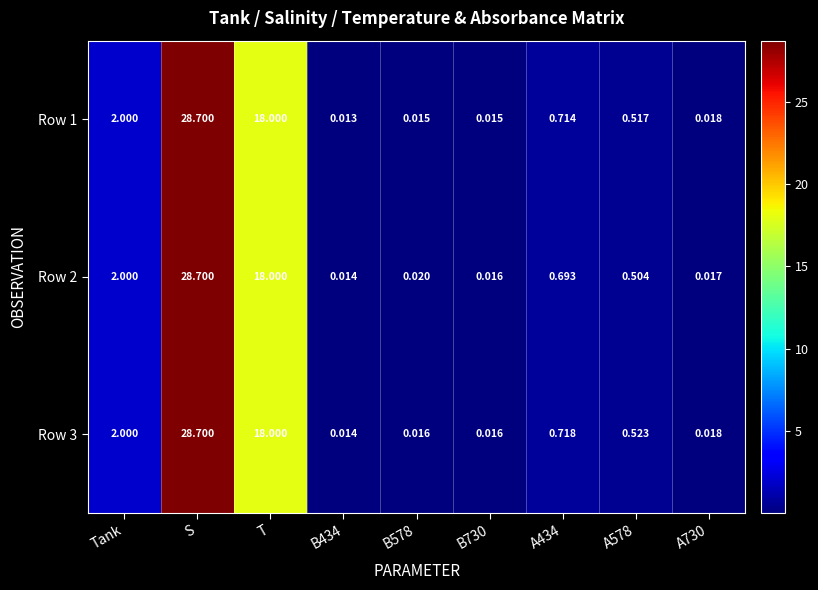

At which category is the sum across all series the highest?

S